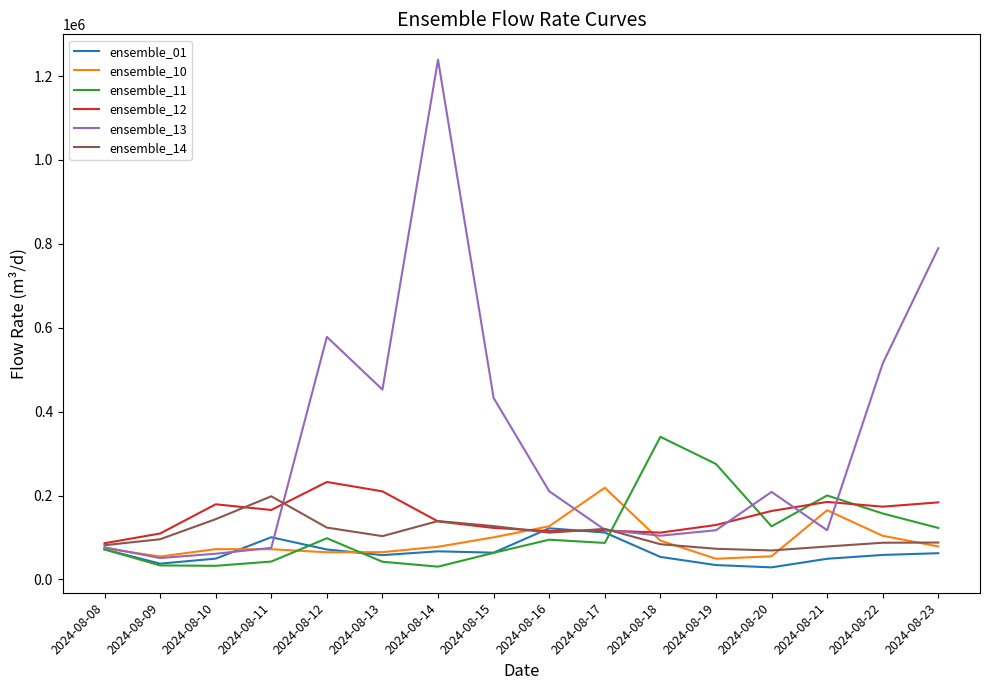

Which category has the highest value across all series?

2024-08-14